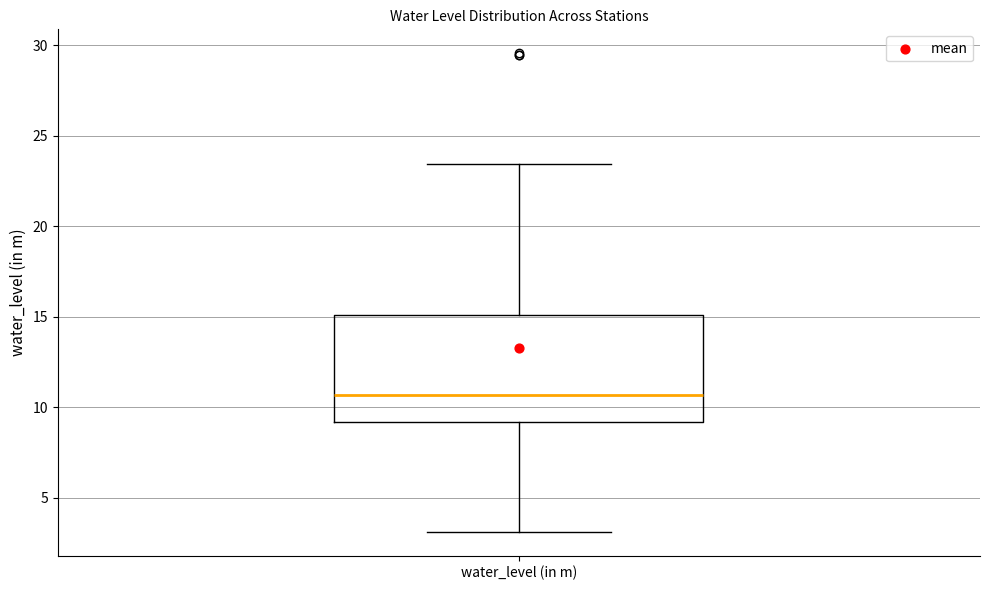

Read this box plot against the y-axis: the position of the median line, the range covered by the box, and the ends of both whiskers. The values are not printed on the chart, so give them approximately, as read against the axis.

median 10.5, box 9.0 to 15.0, whiskers 3.0 to 23.5